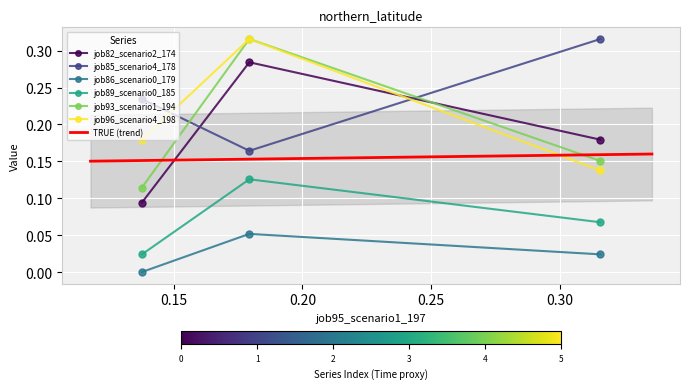

What is the difference between the highest and lowest values at B14?

0.3